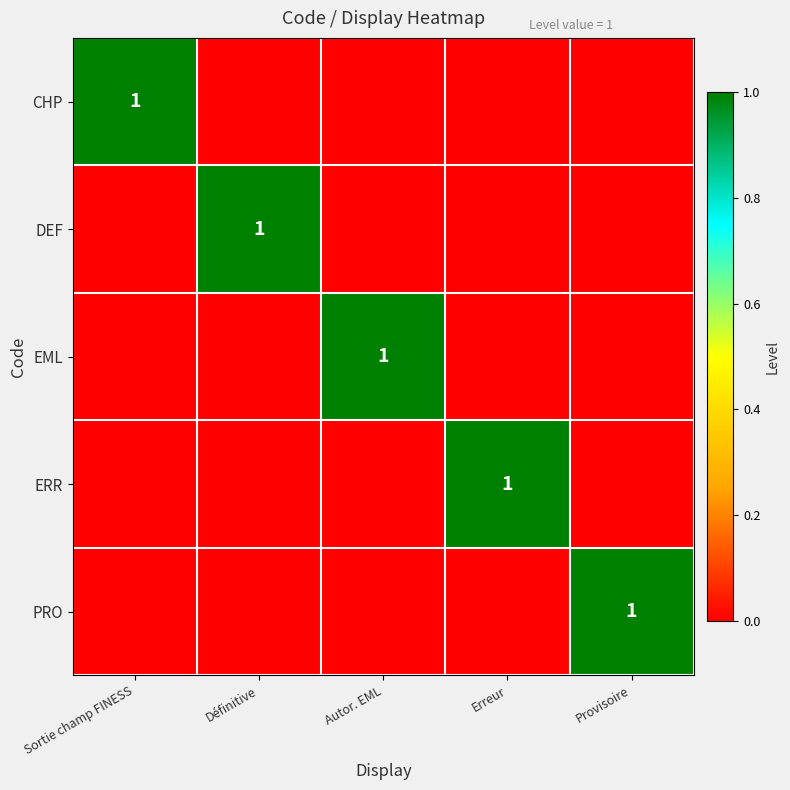

At how many categories does at least one series exceed 0?

5